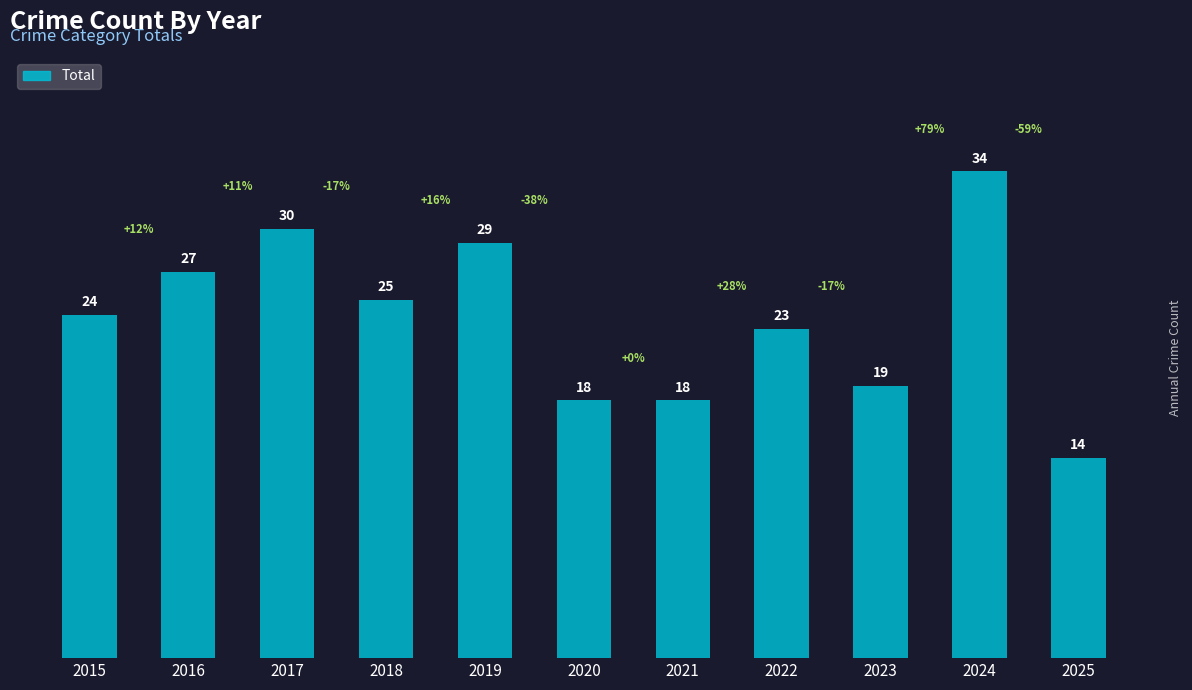

At which category does the chart reach its peak across all series?

2024